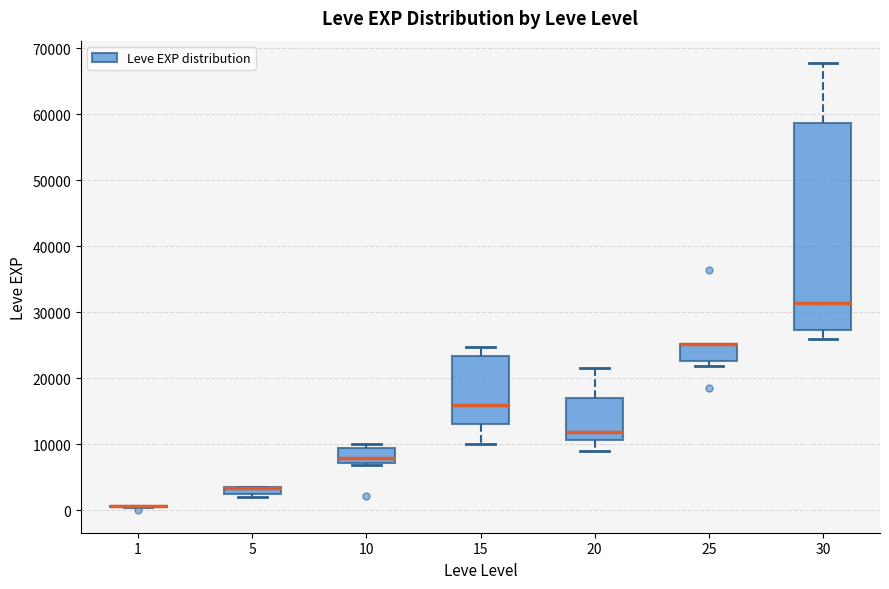

Which box is the tallest, from its lower edge to its upper edge?

30